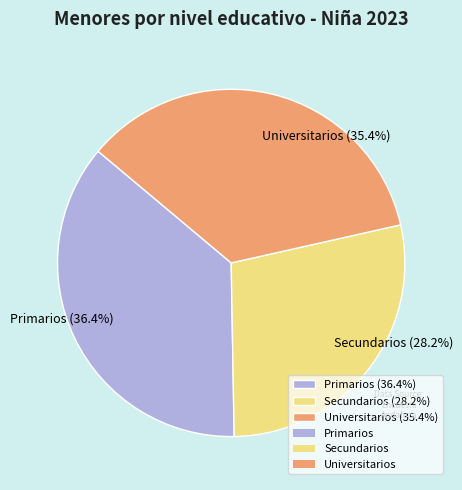

Is there a majority slice in this chart?

No